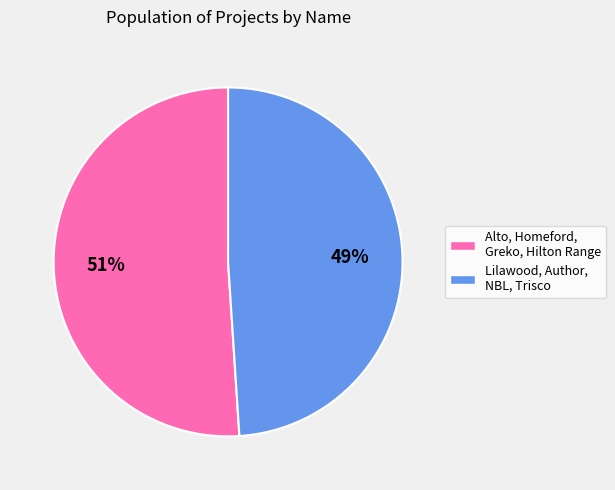

Is there any slice that represents more than half of the pie?

Yes